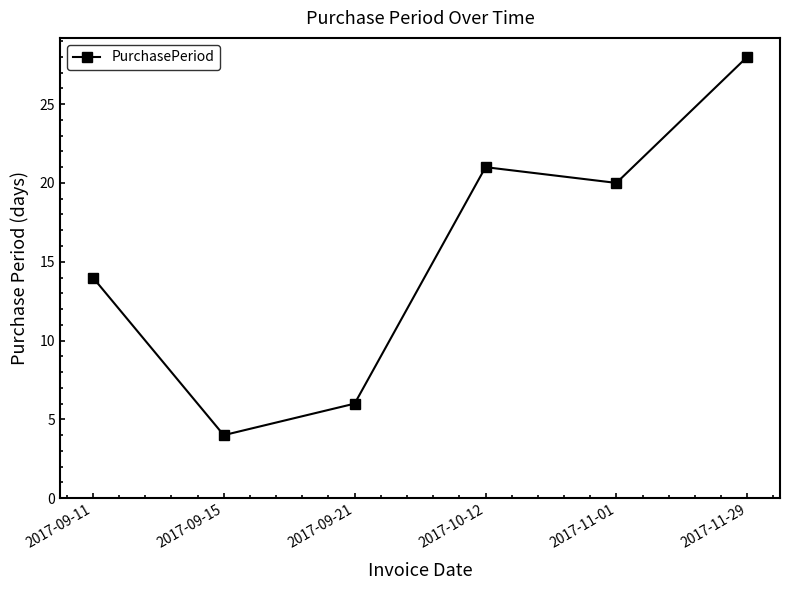

Reading right to left, list all the values displayed in this chart.

28	20	21	6	4	14